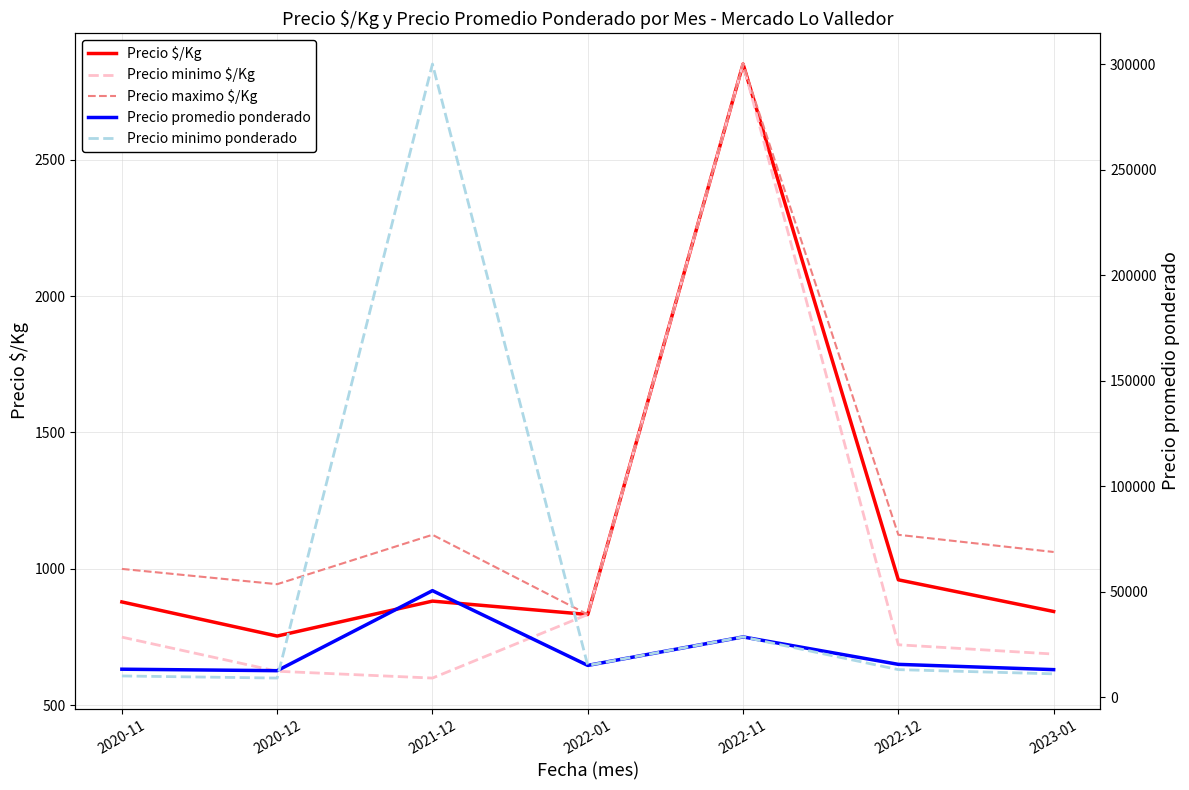

Which category has the highest value in the Precio $/Kg series?

2022-11